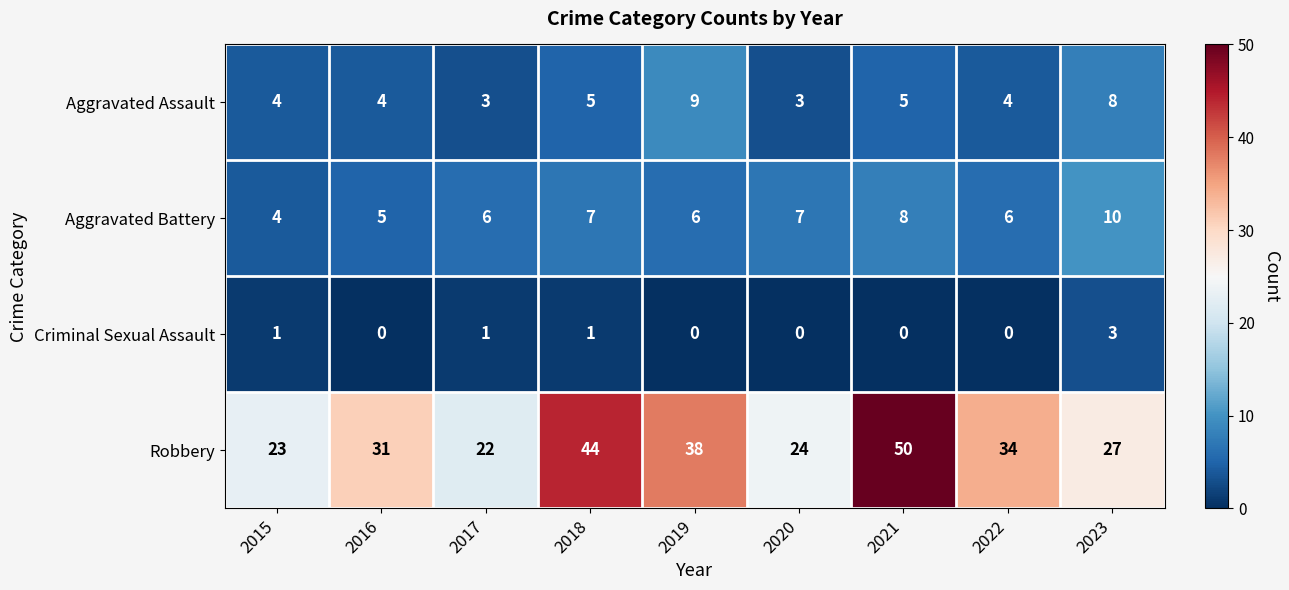

What value does the Robbery series have at 2021?

50